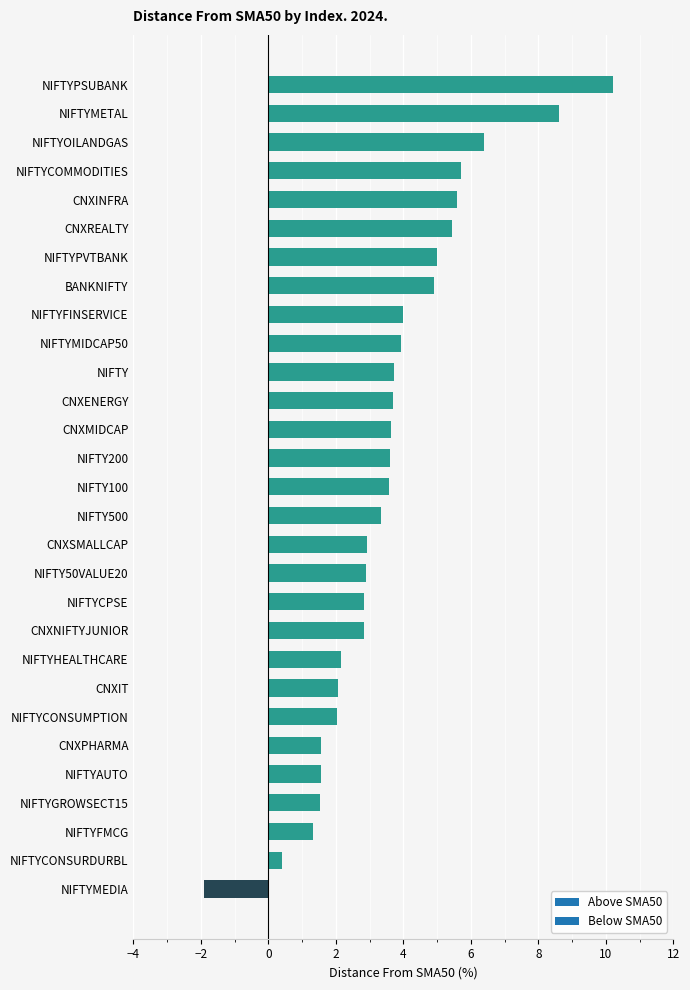

Are the bars grouped side by side (vs. stacked)?

No